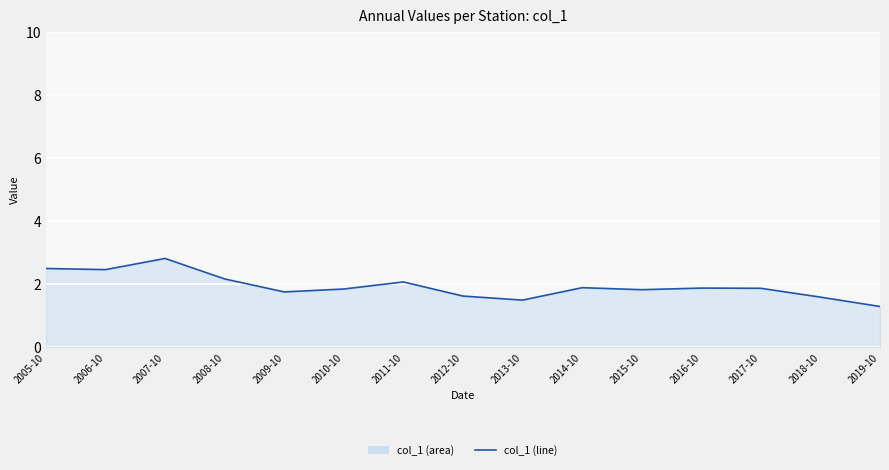

Reading left to right, transcribe all the data shown in this chart.

2005-10=2.5	2006-10=2.5	2007-10=2.8	2008-10=2.2	2009-10=1.8	2010-10=1.8	2011-10=2.1	2012-10=1.6	2013-10=1.5	2014-10=1.9	2015-10=1.8	2016-10=1.9	2017-10=1.9	2018-10=1.6	2019-10=1.3